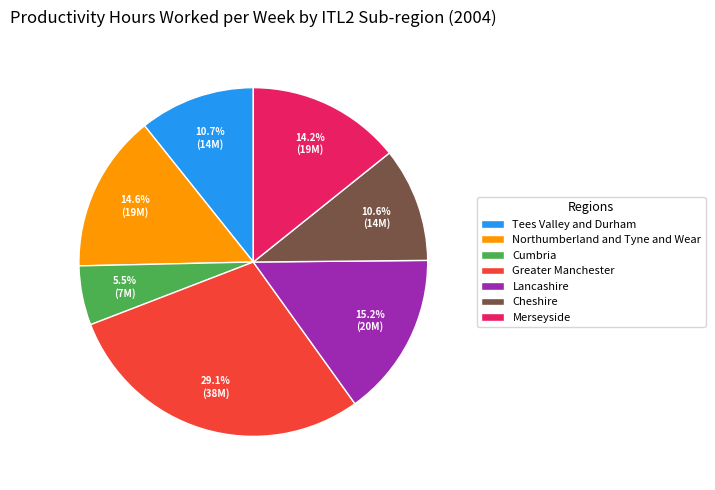

Is the sum of Northumberland and Tyne and Wear and Cumbria greater than half?

No